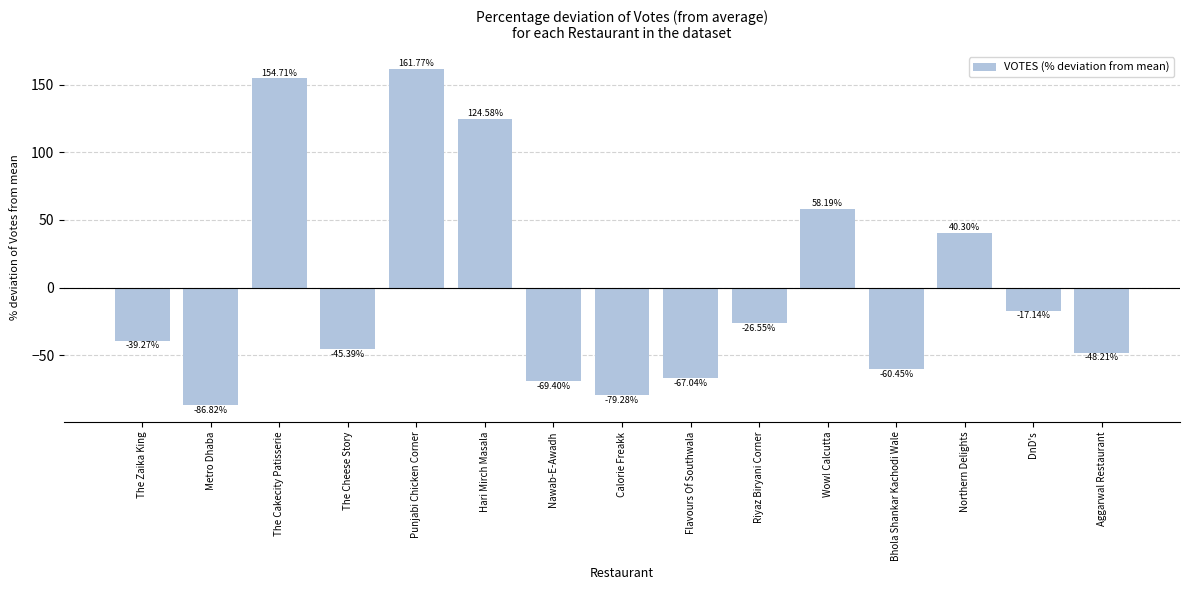

True or false: the data shows 289.9 at Punjabi Chicken Corner.

False